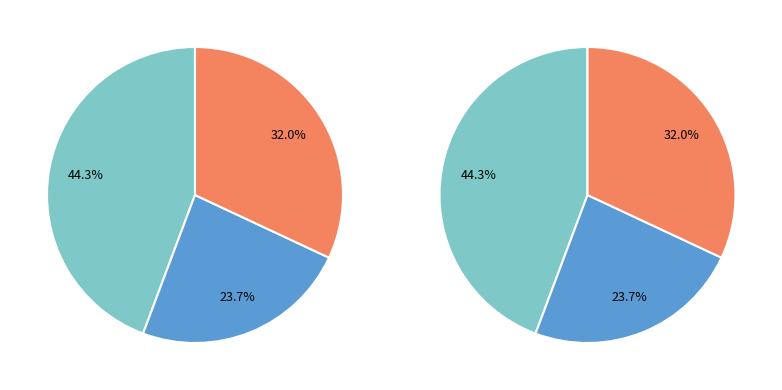

To the nearest percent, what is the average slice percentage?

33%